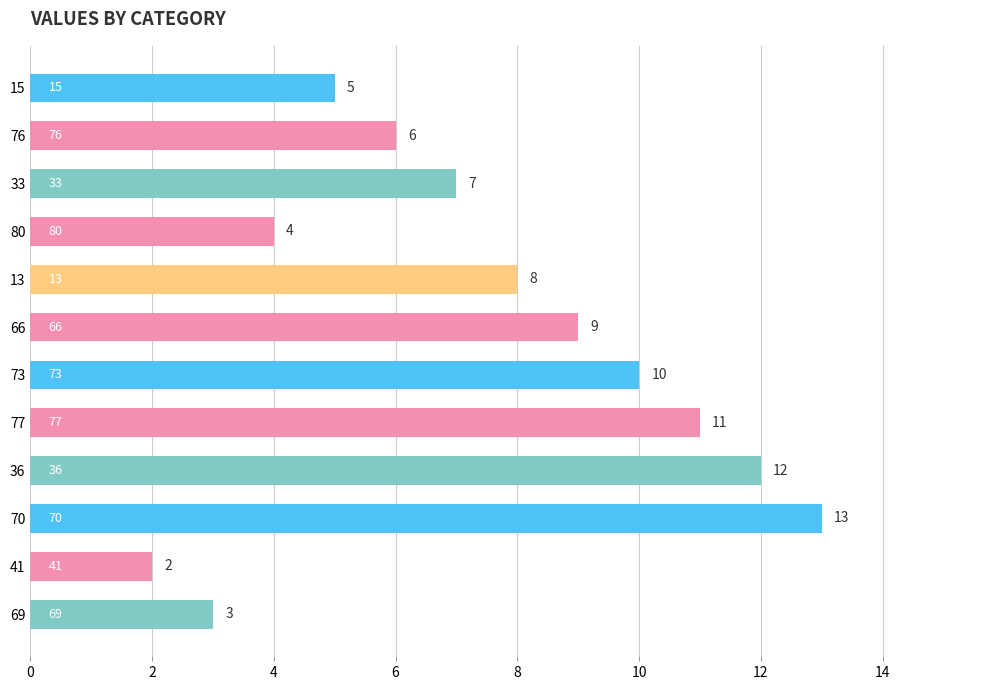

List the labels in order of value, largest first.

70, 36, 77, 73, 66, 13, 33, 76, 15, 80, 69, 41